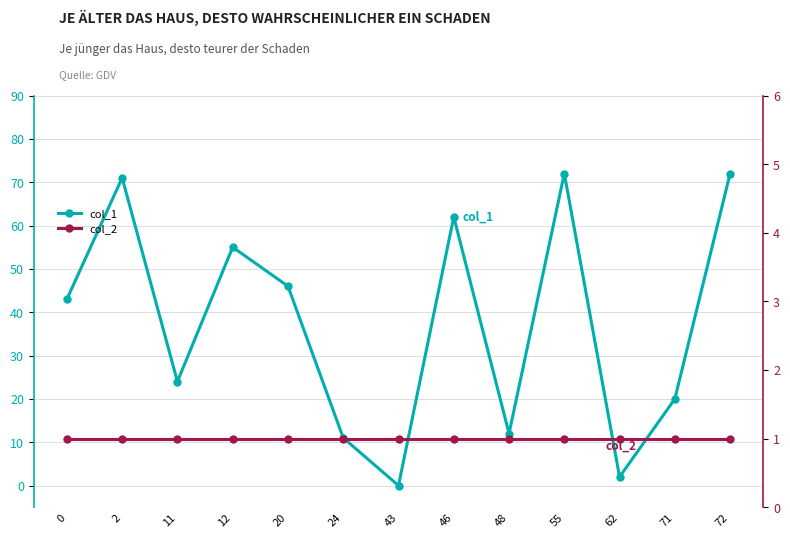

Which series ends up on top after the final intersection of col_1 and col_2?

col_1